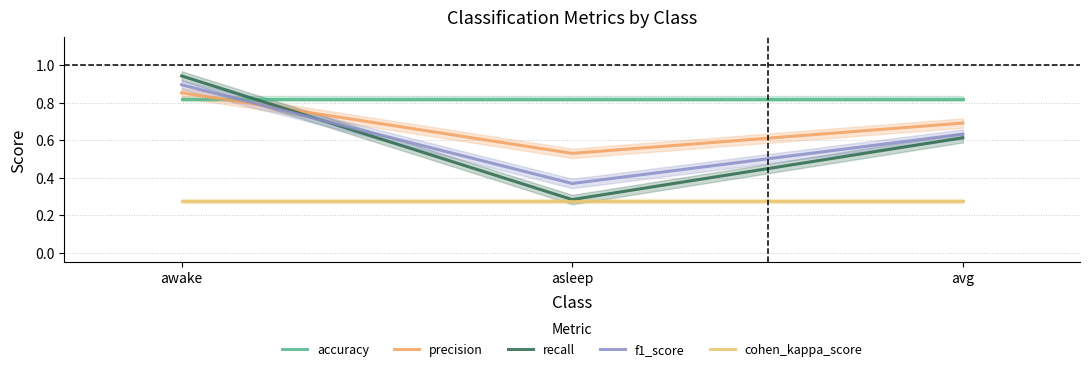

The value of cohen_kappa_score at awake is 0.2. True or false?

False